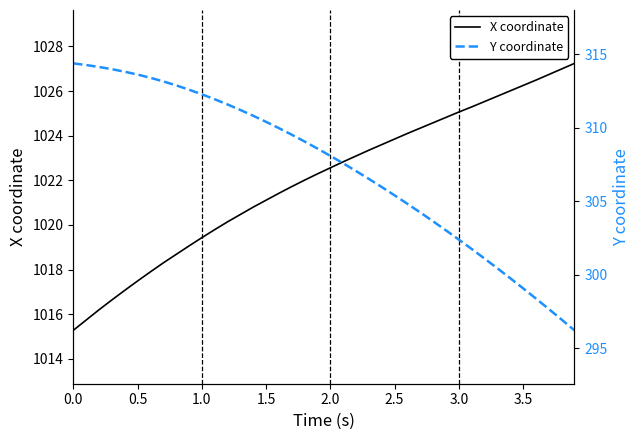

True or false: X coordinate and Y coordinate intersect in this chart.

False